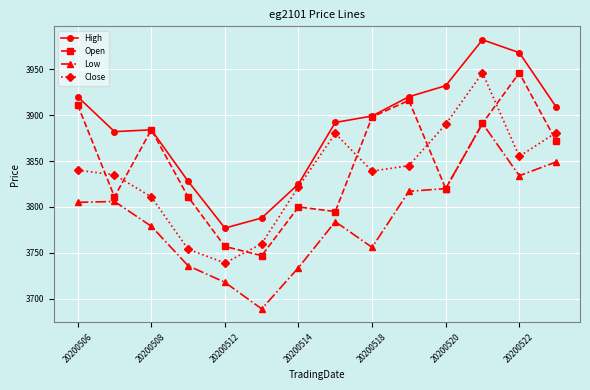

What is the value of the High point at the 1st from the left?

3920